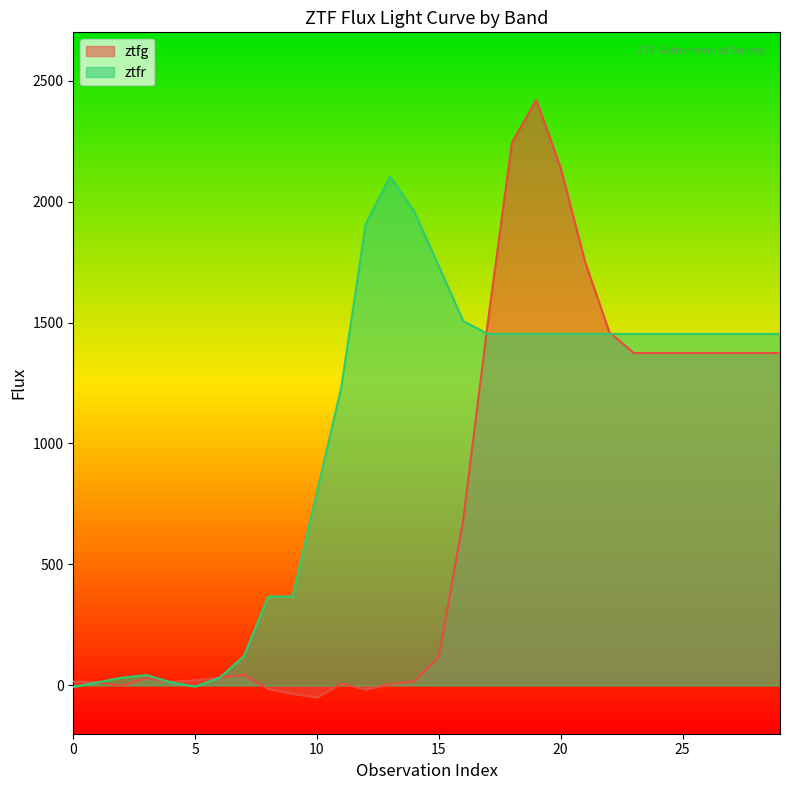

Where does the data first go above 117?

15